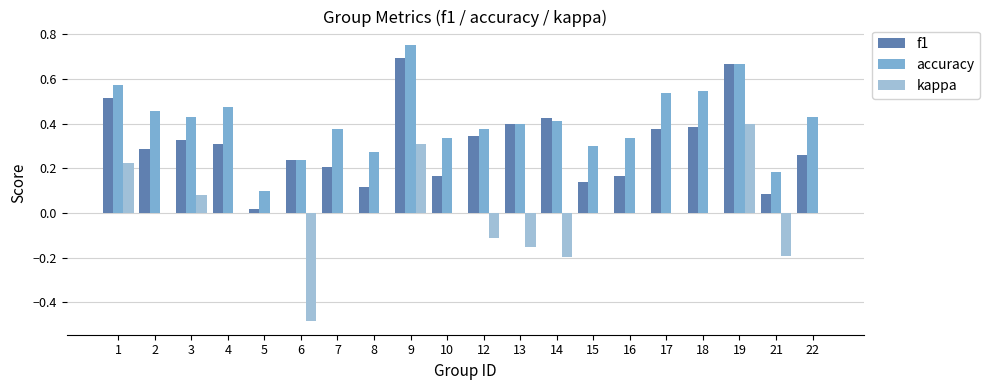

At which label does f1 reach its peak?

9